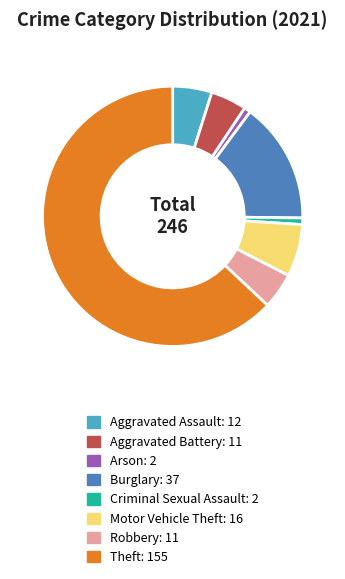

True or false: Burglary accounts for 15% of the total.

True